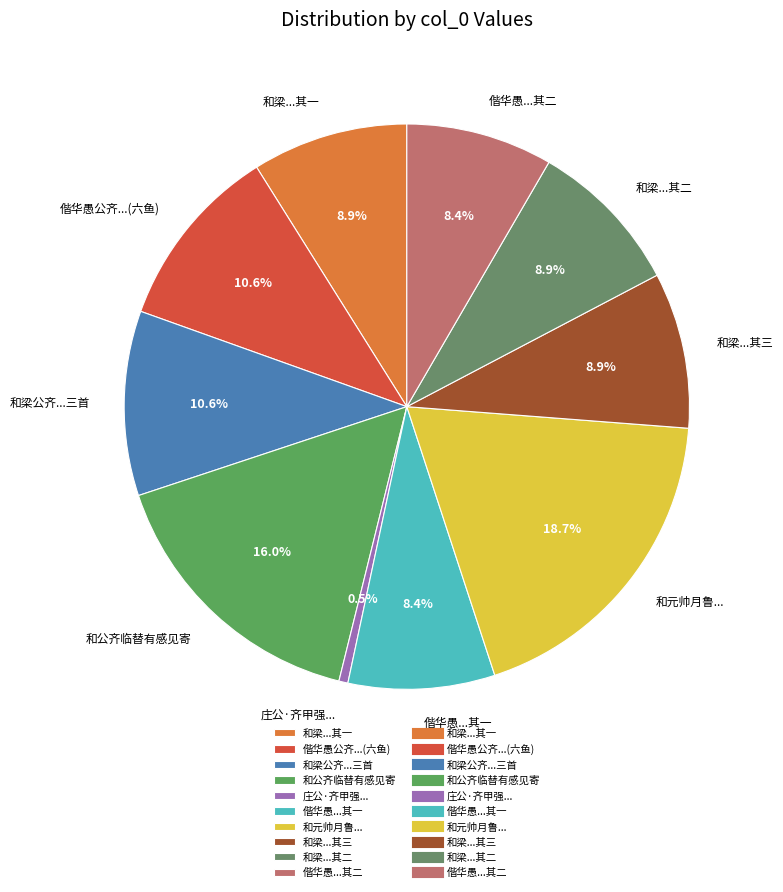

Which slice is the largest?

和元帅月鲁...